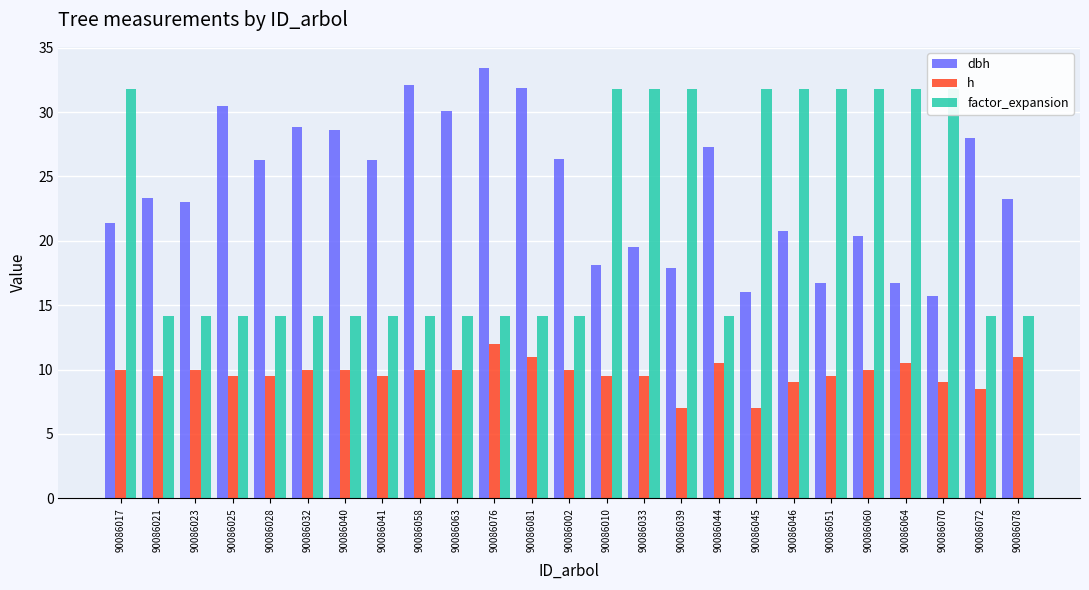

What is the difference between the maximum and second lowest values in the factor_expansion series?

17.7